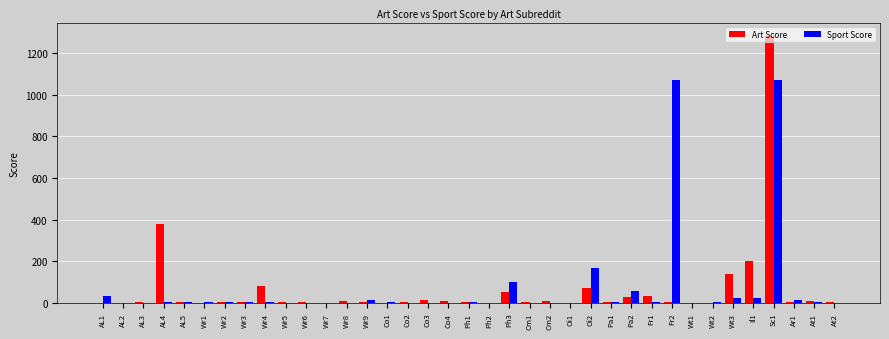

What are all the series names shown in the legend?

Art Score, Sport Score